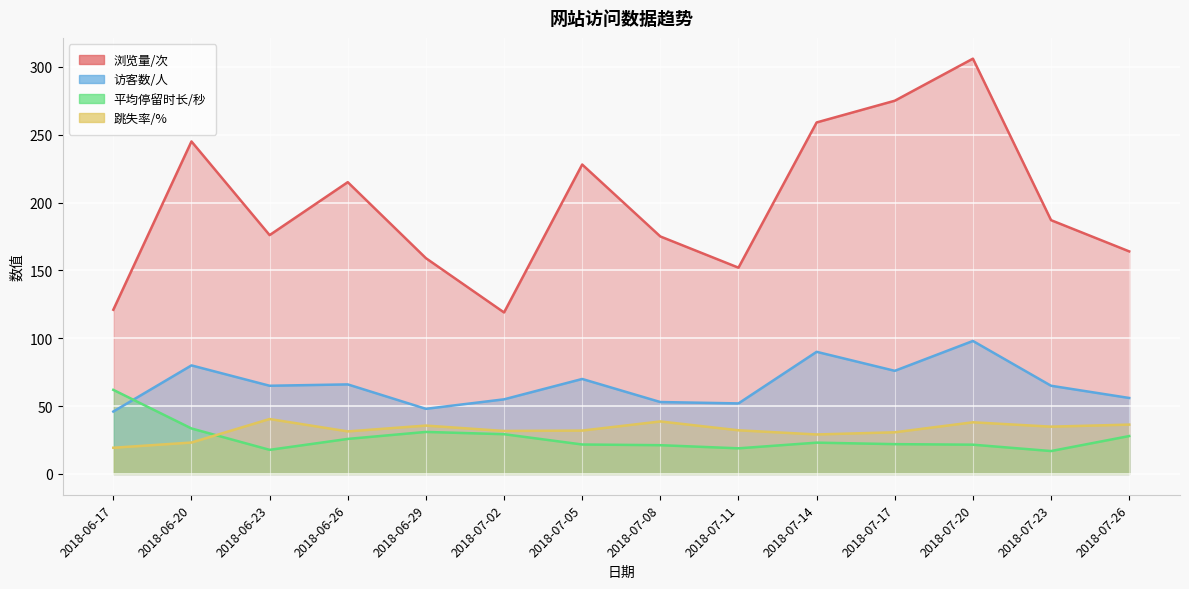

What is the total value across all series at 2018-07-20?

463.7